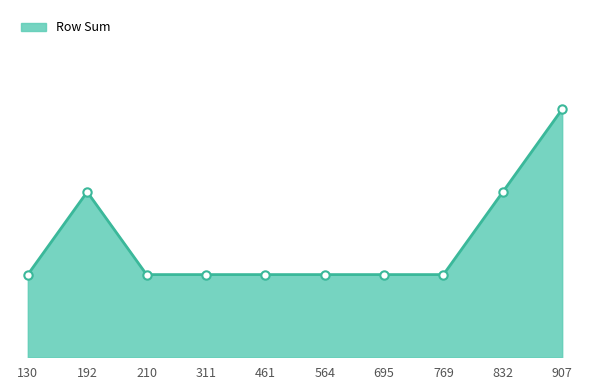

Does the chart have visible grid lines?

No